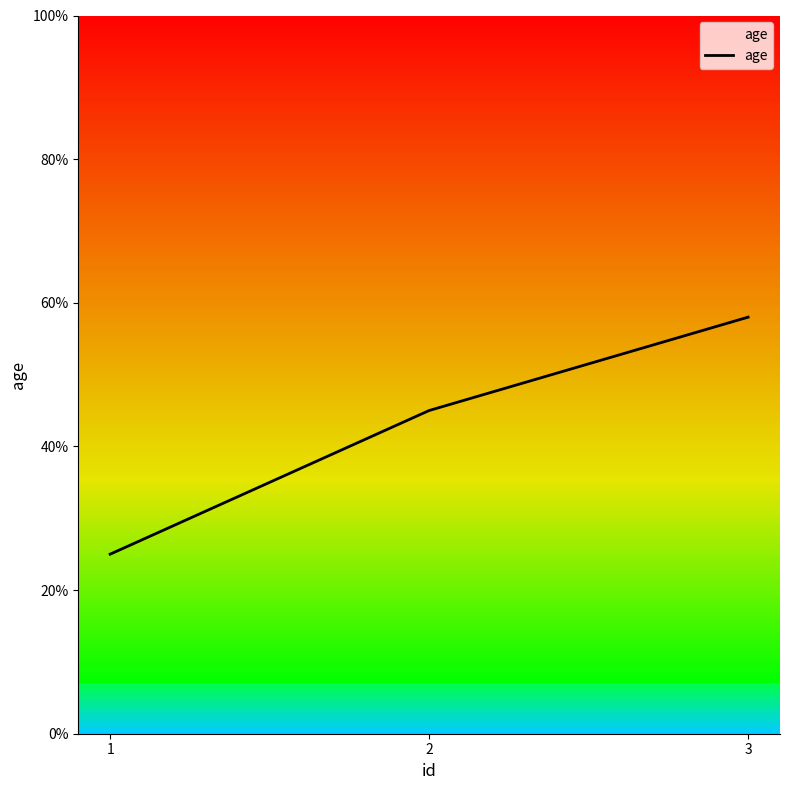

What is the minimum value shown in the chart?

25